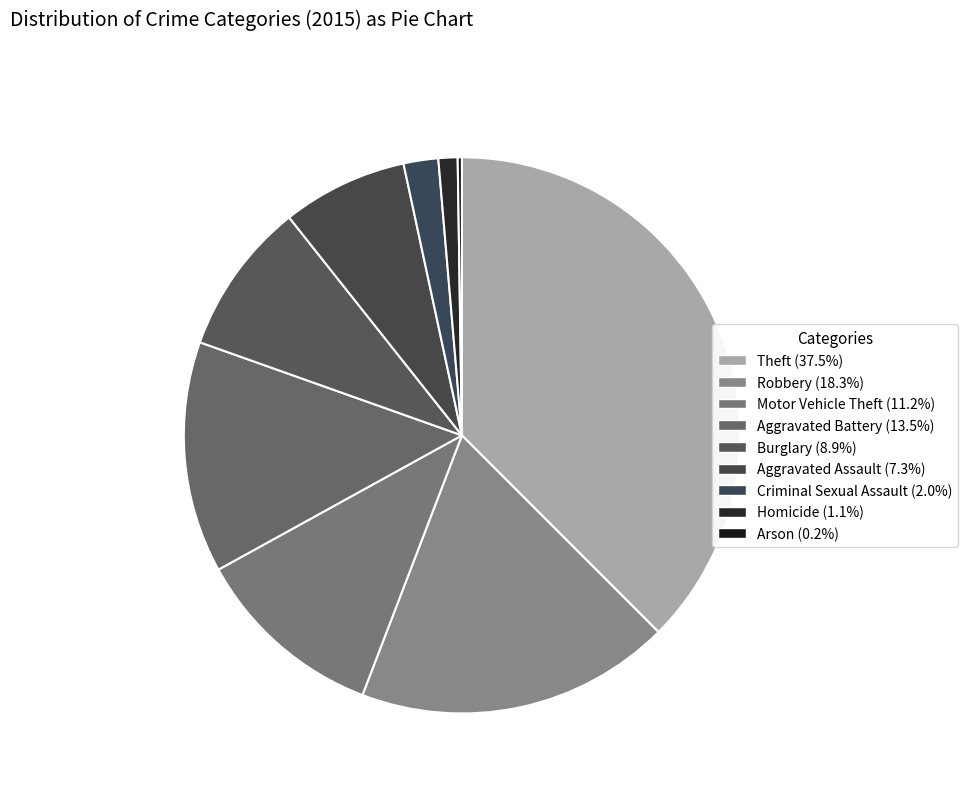

What percentage is the Aggravated Assault slice, to the nearest percent?

7%